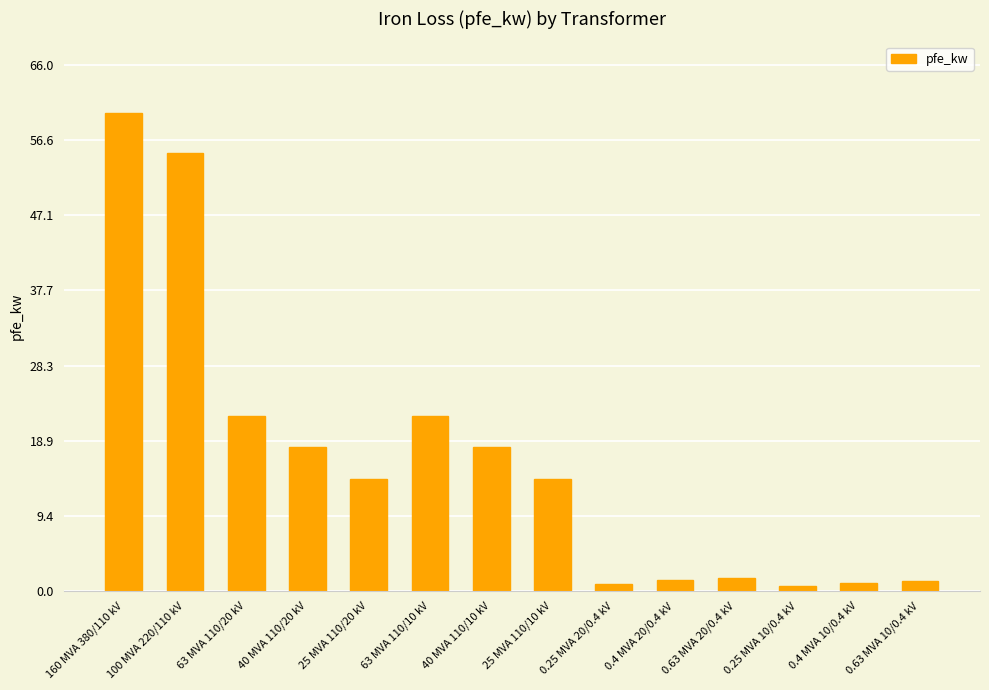

What is the approximate value at 40 MVA 110/10 kV?

18.0